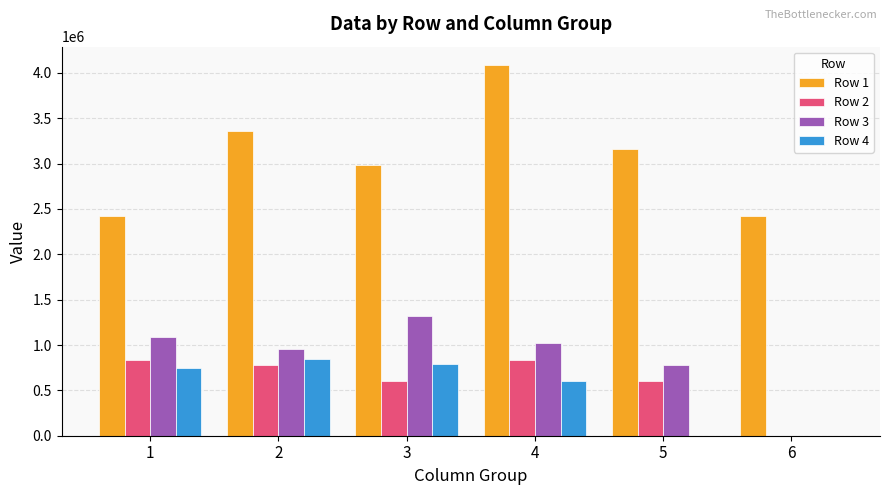

What is the sum of the Row 2 values at 5 and 3?

1203050.0